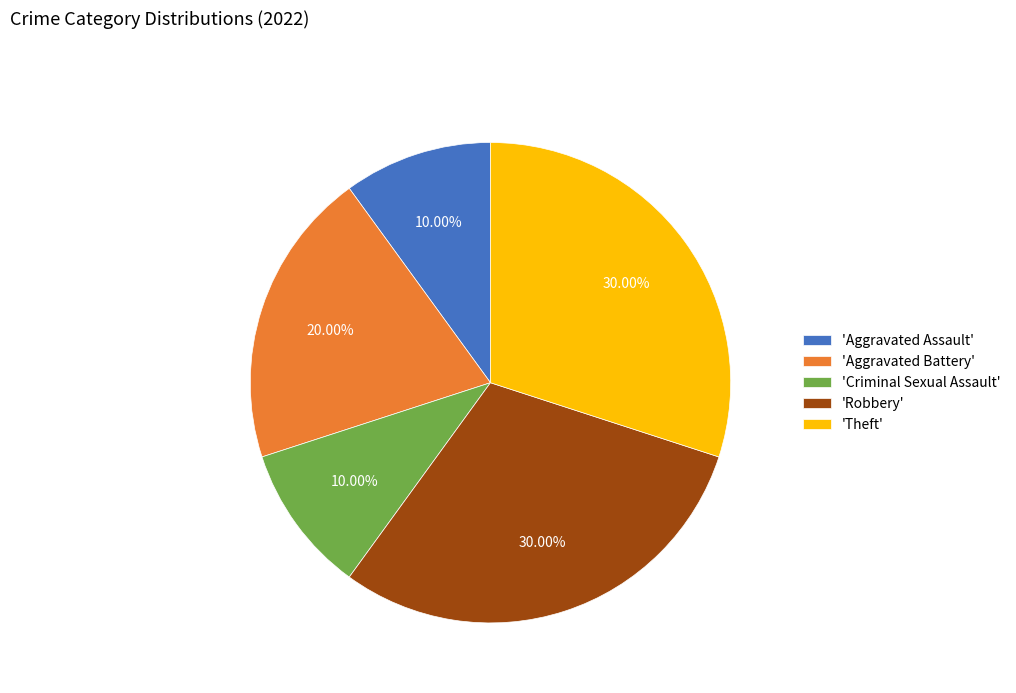

Does 'Theft' represent more than half of the total?

No